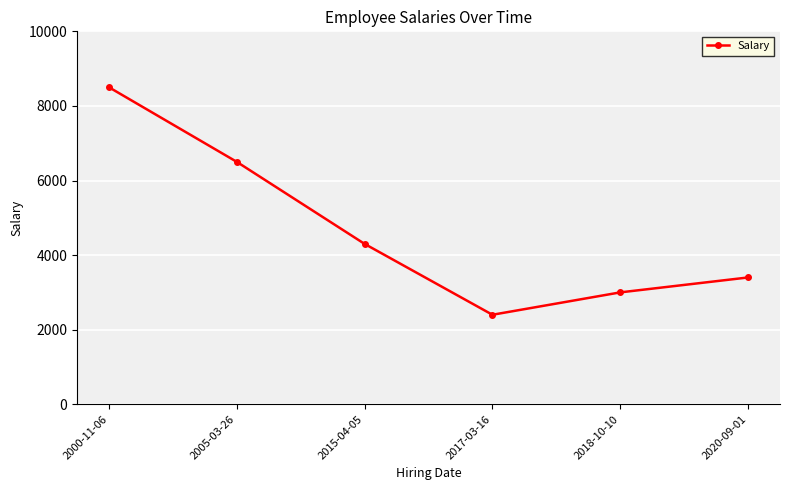

The value at 2000-11-06 is 2226. True or false?

False